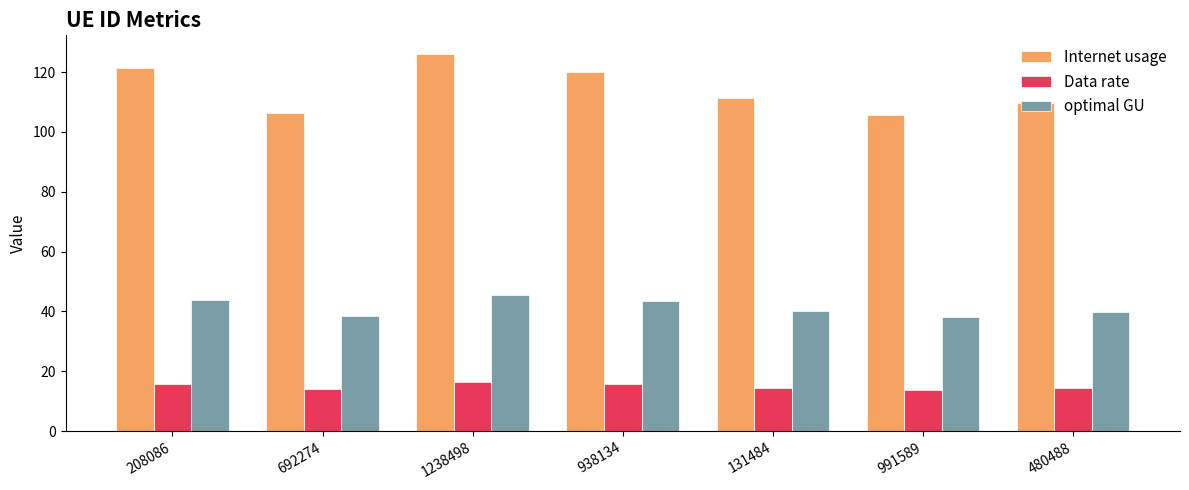

List the series in order of their overall mean, lowest first.

Data rate, optimal GU, Internet usage